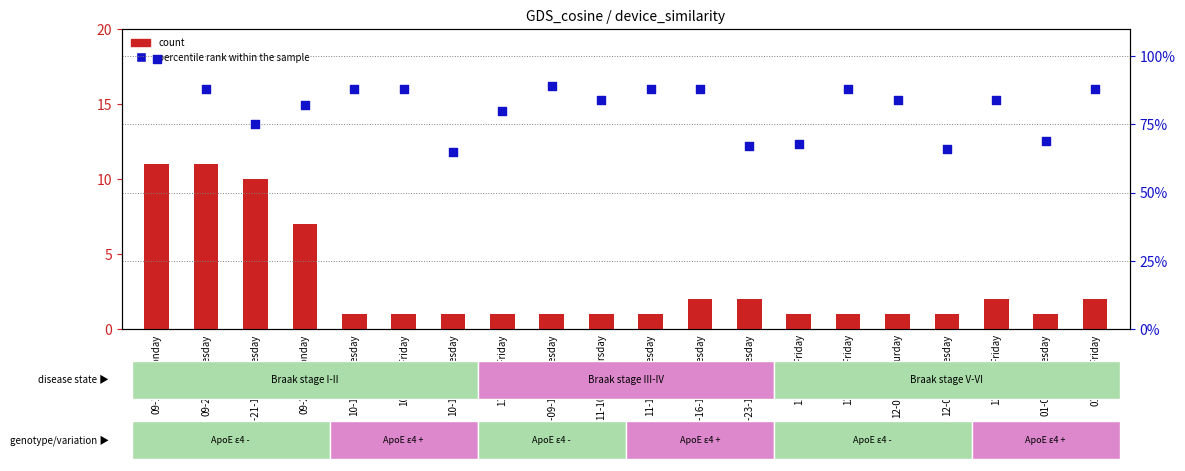

At how many categories does at least one series exceed 75?

14